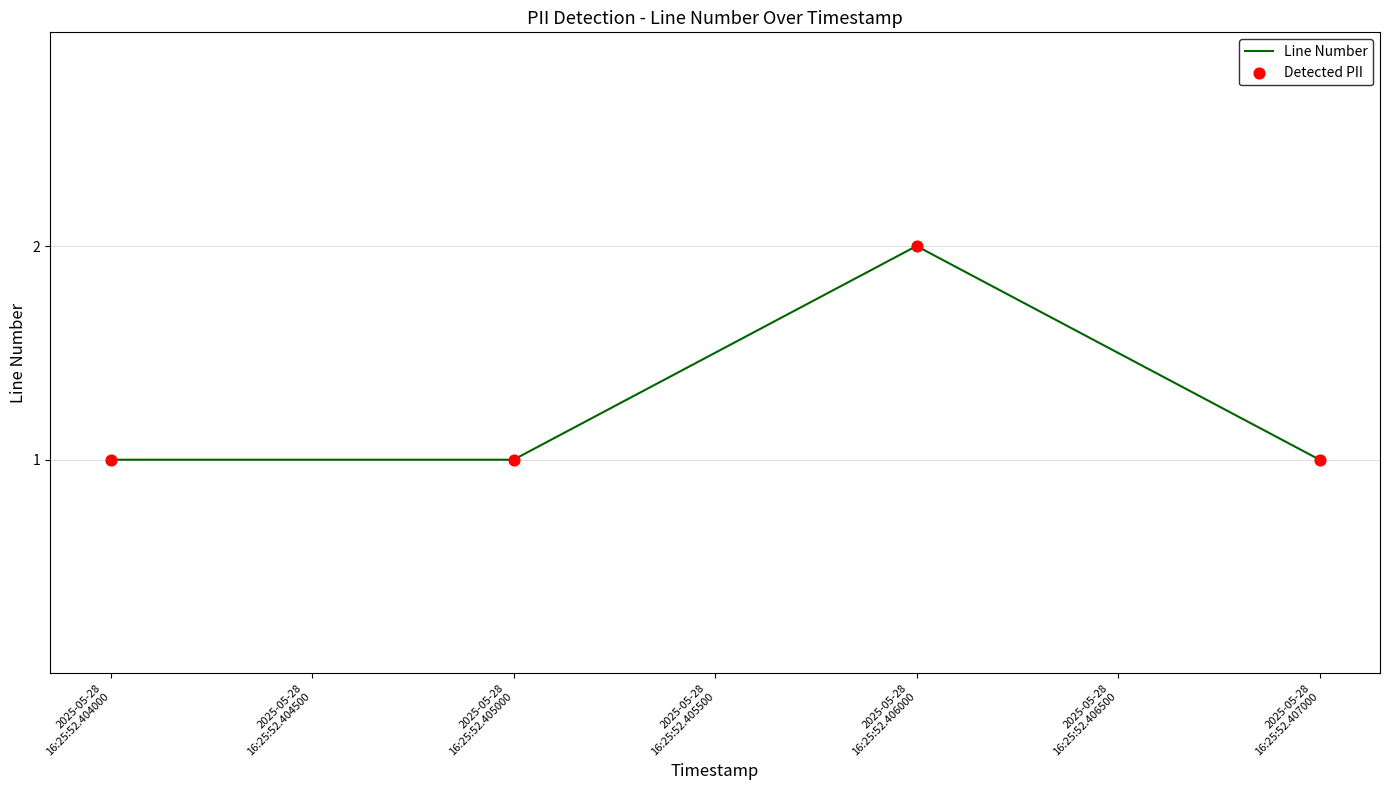

True or false: the data has more than 1 interior local peaks.

False